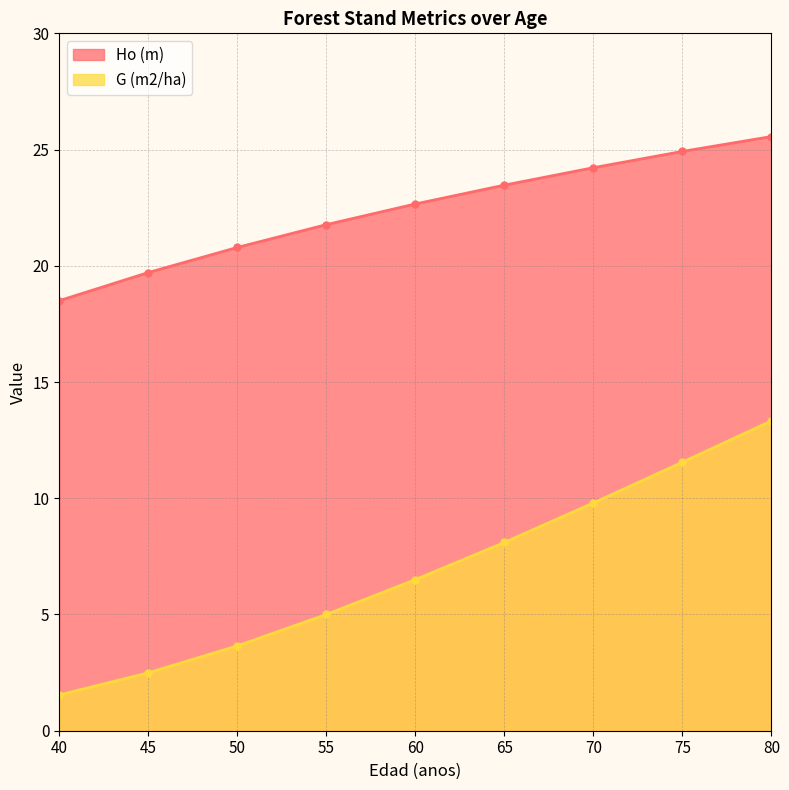

Which series has the widest spread of values?

G (m2/ha)